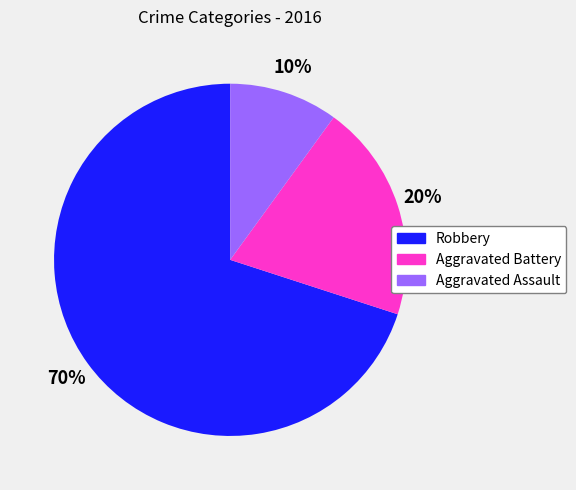

Count the number of slices in the pie.

3